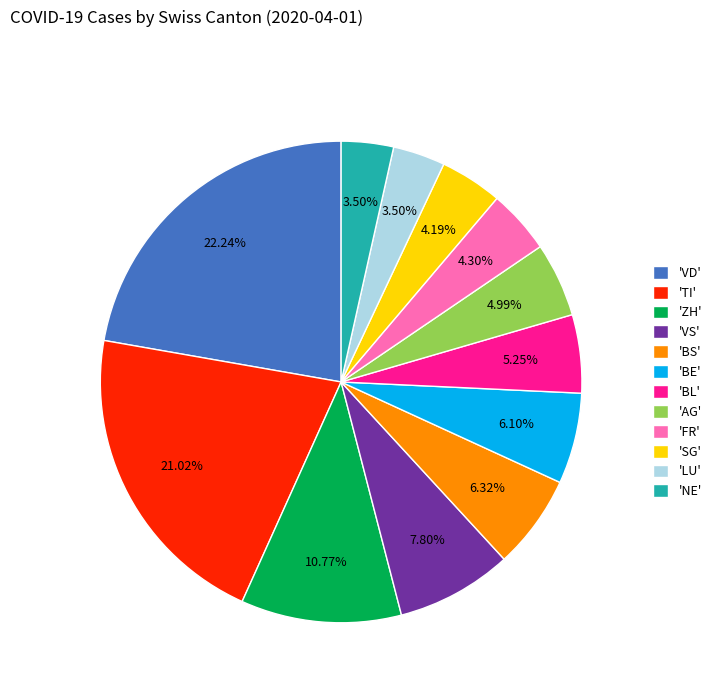

How many slices are in this pie chart?

12